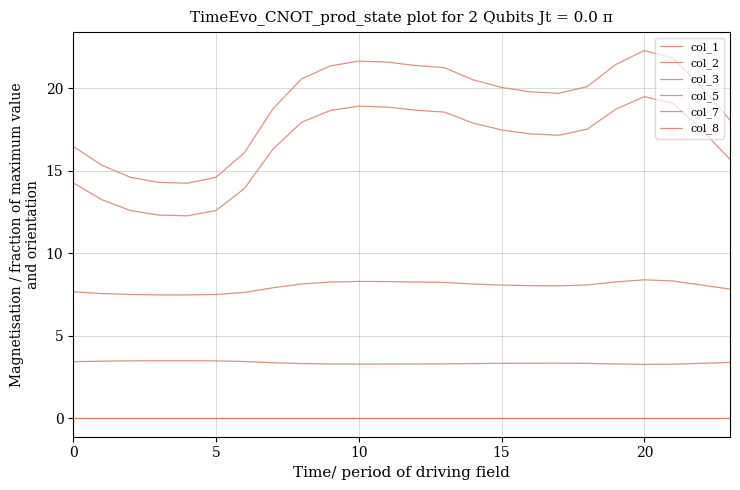

Is this an area chart (filled region under the line)?

No